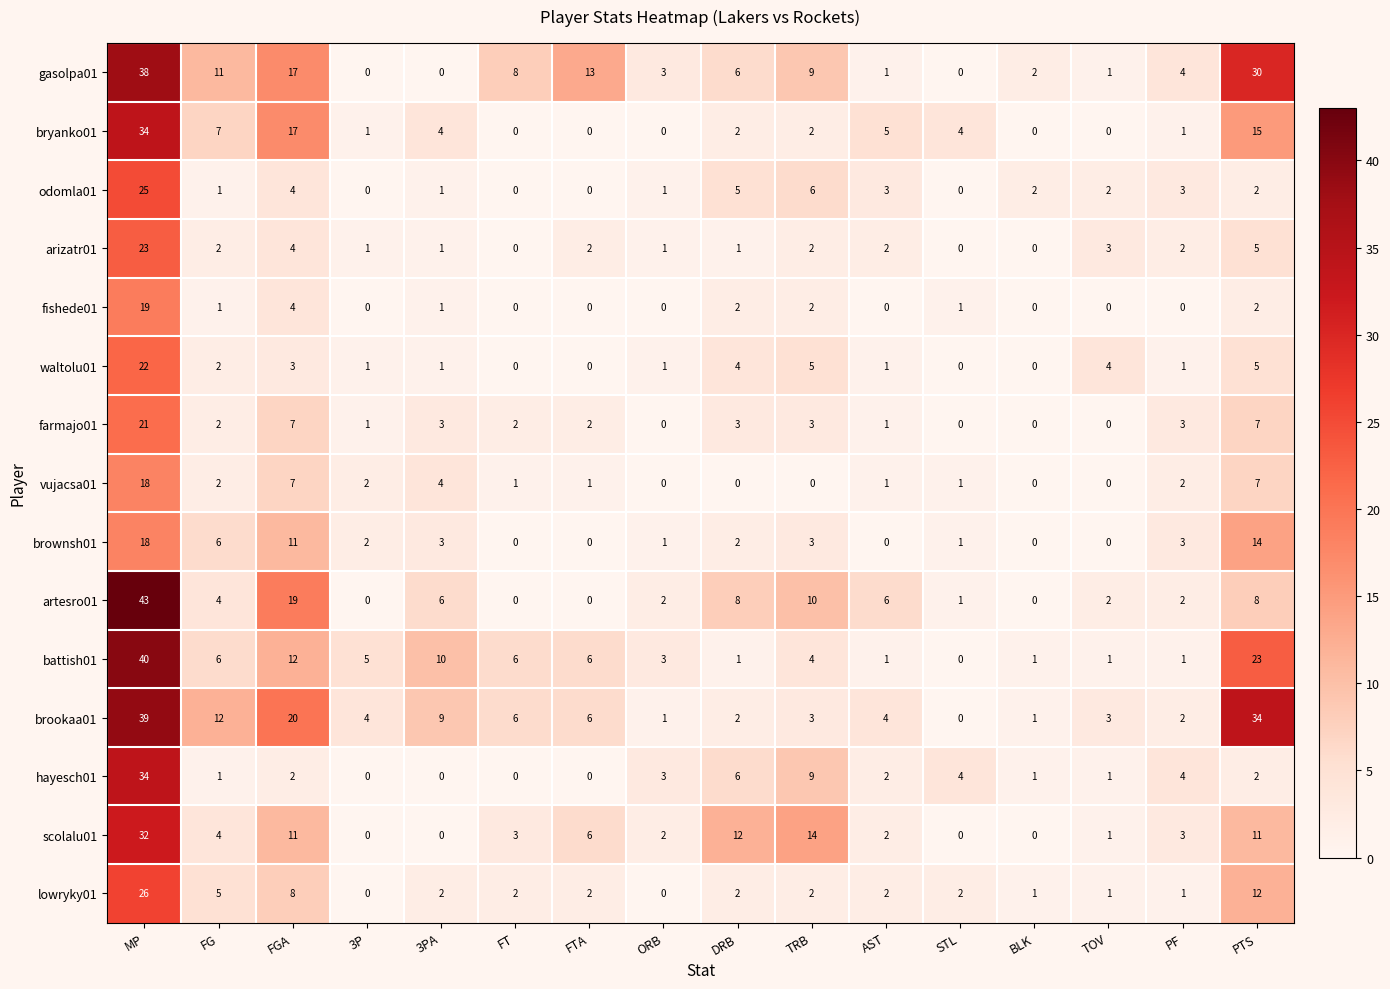

What is the difference between the odomla01 values at BLK and MP?

23